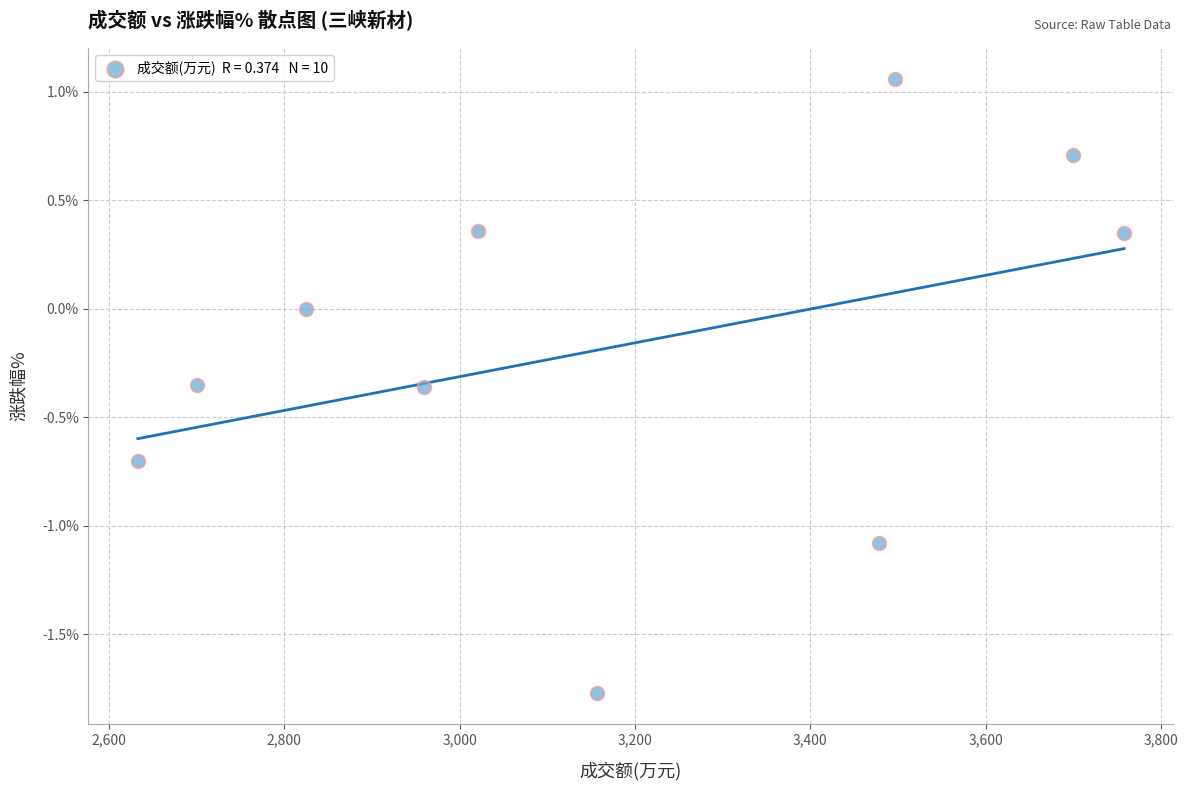

What is the range of Y values (max minus min)?

2.8